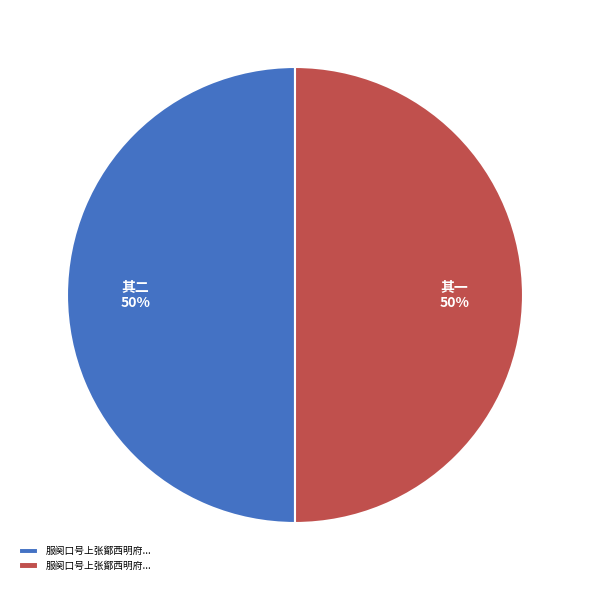

How many segments does this pie chart have?

2